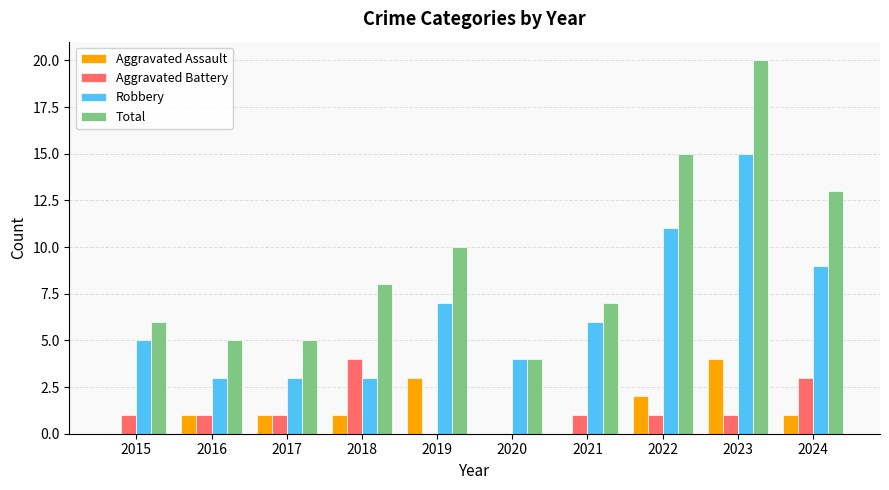

Which category has the highest value in the Aggravated Assault series?

2023